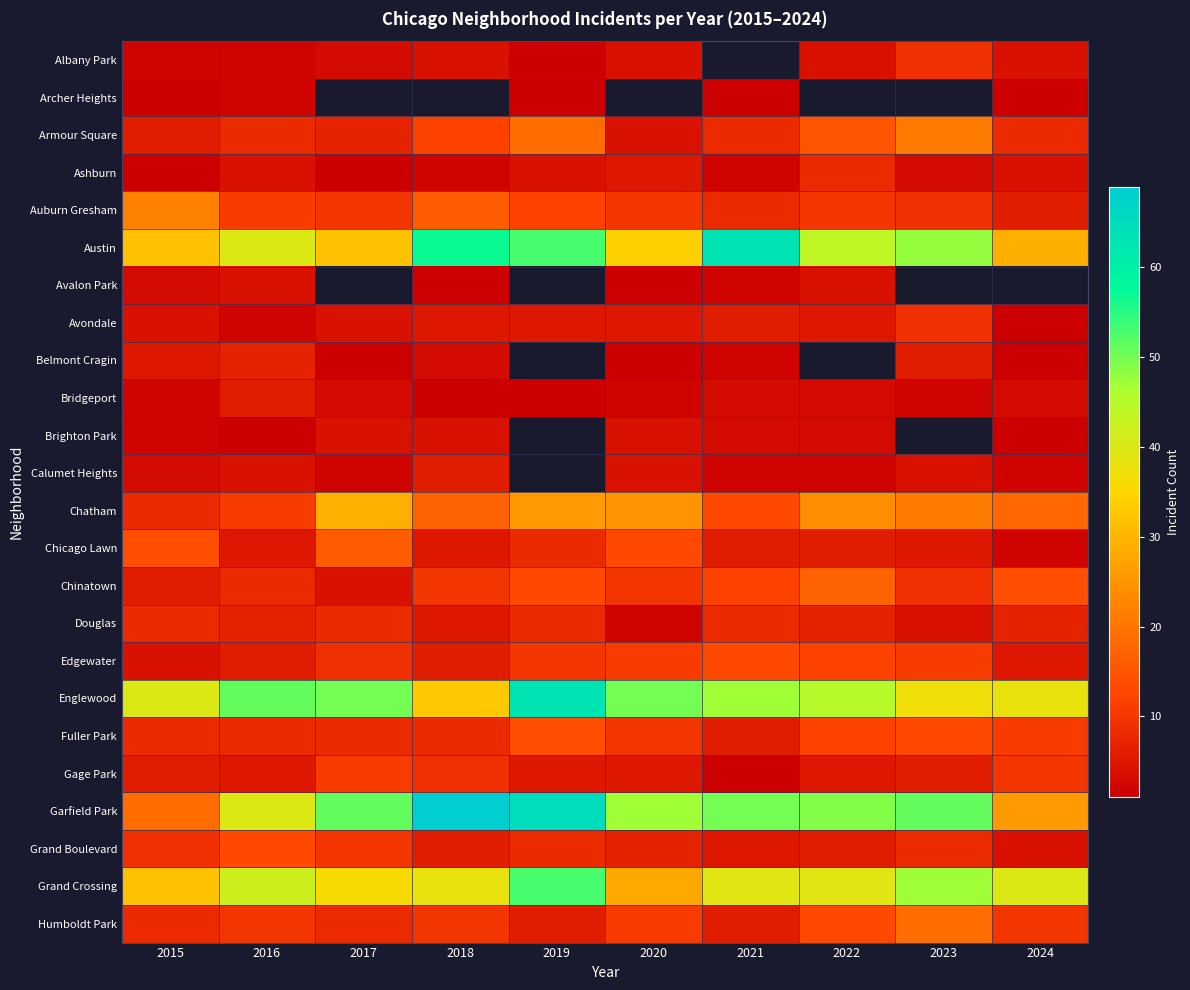

Rank the series at 2015 from lowest to highest value.

Archer Heights, Ashburn, Albany Park, Bridgeport, Brighton Park, Avalon Park, Calumet Heights, Avondale, Edgewater, Belmont Cragin, Armour Square, Chinatown, Gage Park, Chatham, Douglas, Fuller Park, Humboldt Park, Grand Boulevard, Chicago Lawn, Garfield Park, Auburn Gresham, Austin, Grand Crossing, Englewood